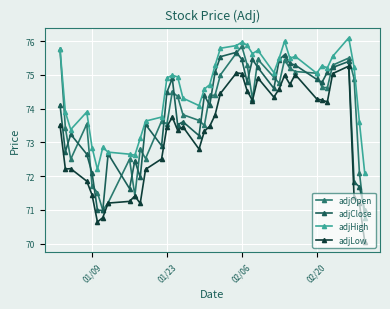

How many lines are shown in the chart?

4